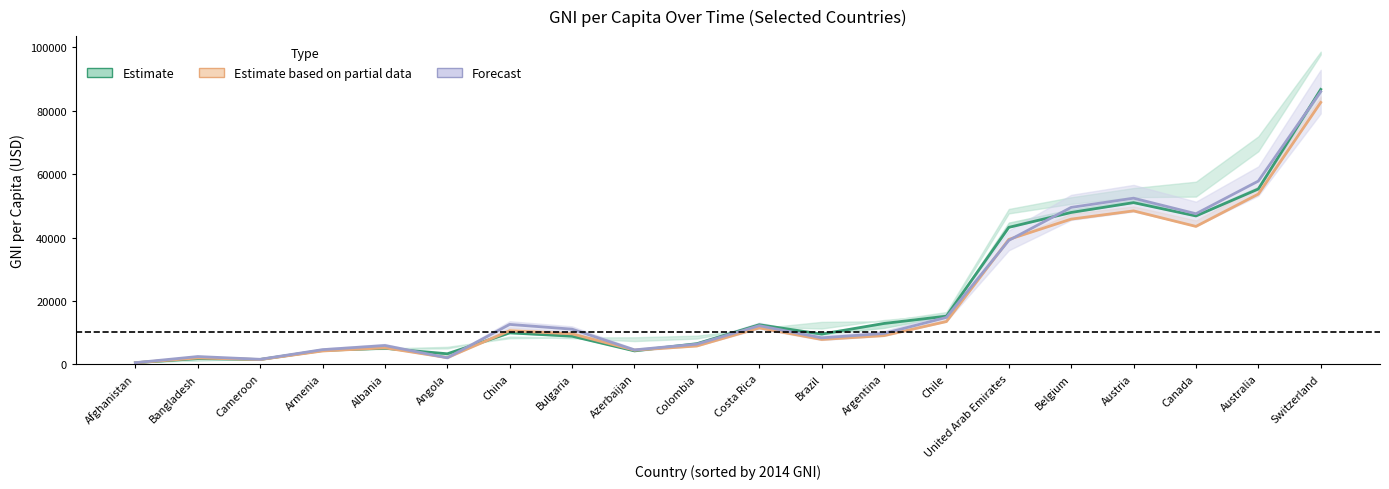

True or false: Forecast has more than 2 interior local peaks.

True